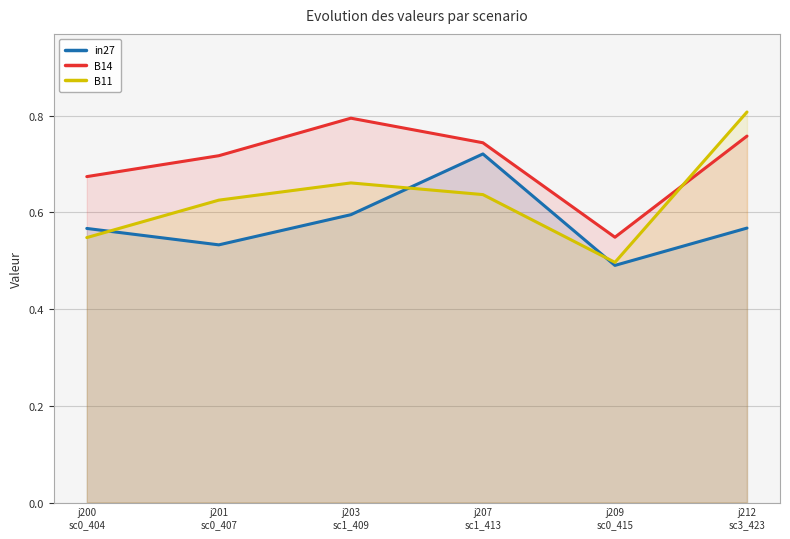

What is the difference between the maximum and minimum values in the B14 series?

0.2